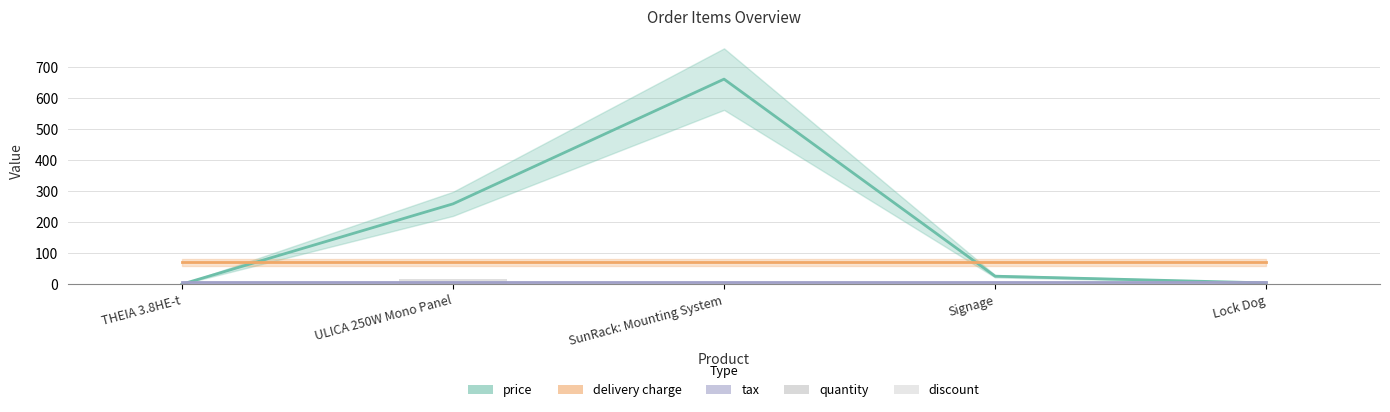

Is the value of delivery charge at ULICA 250W Mono Panel greater than the value of tax at ULICA 250W Mono Panel?

Yes